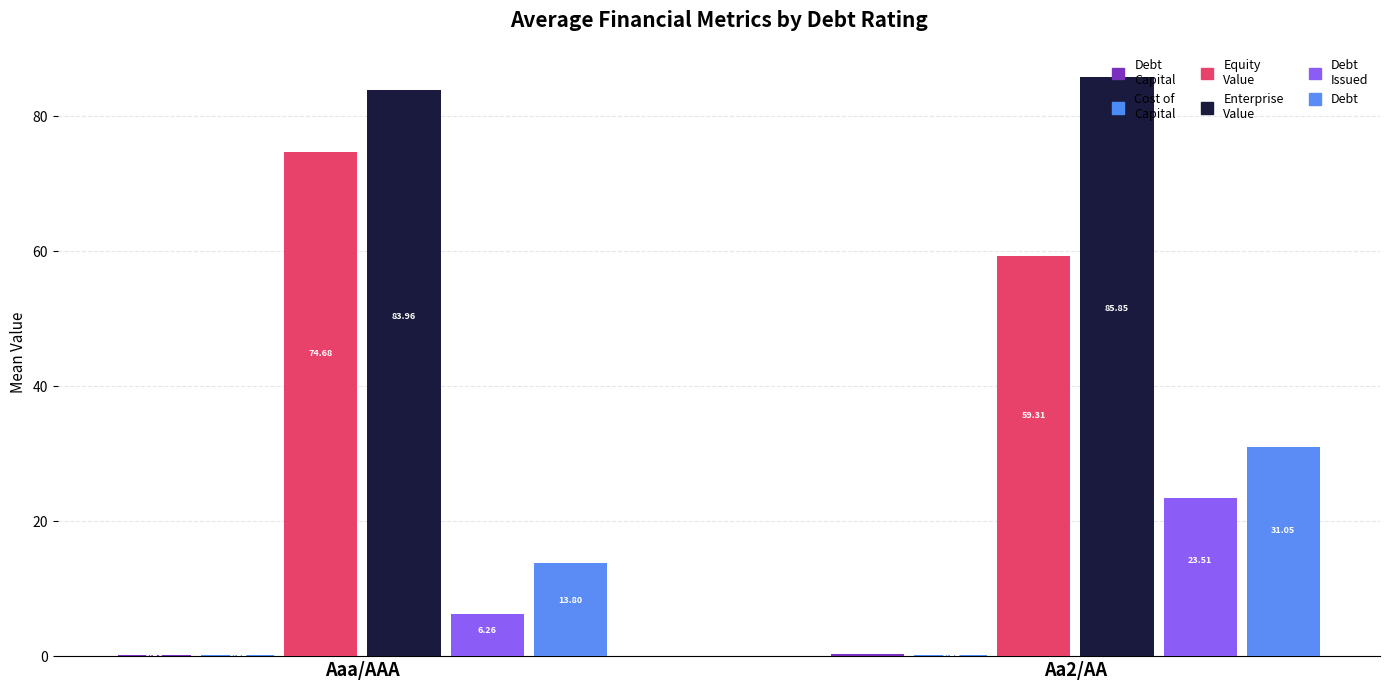

What is the label of the 2nd bar from the right?

Aaa/AAA